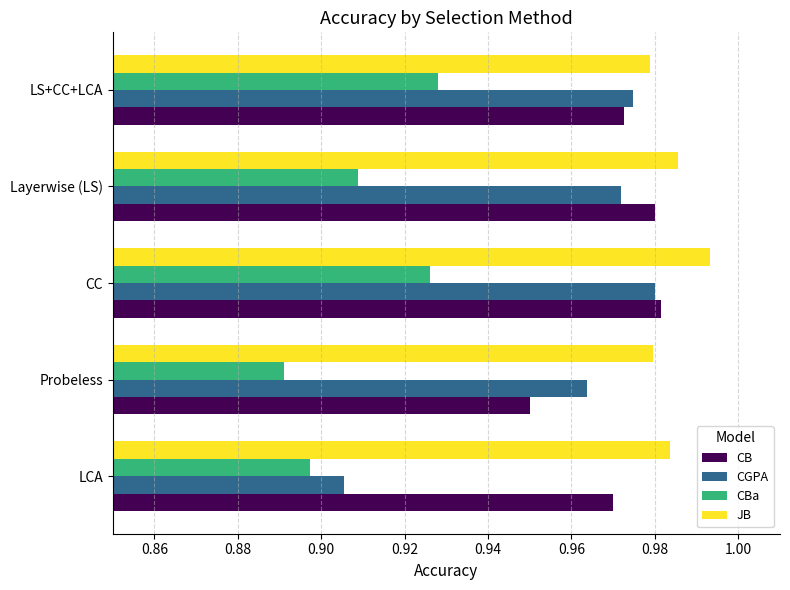

The CBa series shows 1.2 at LCA. True or false?

False